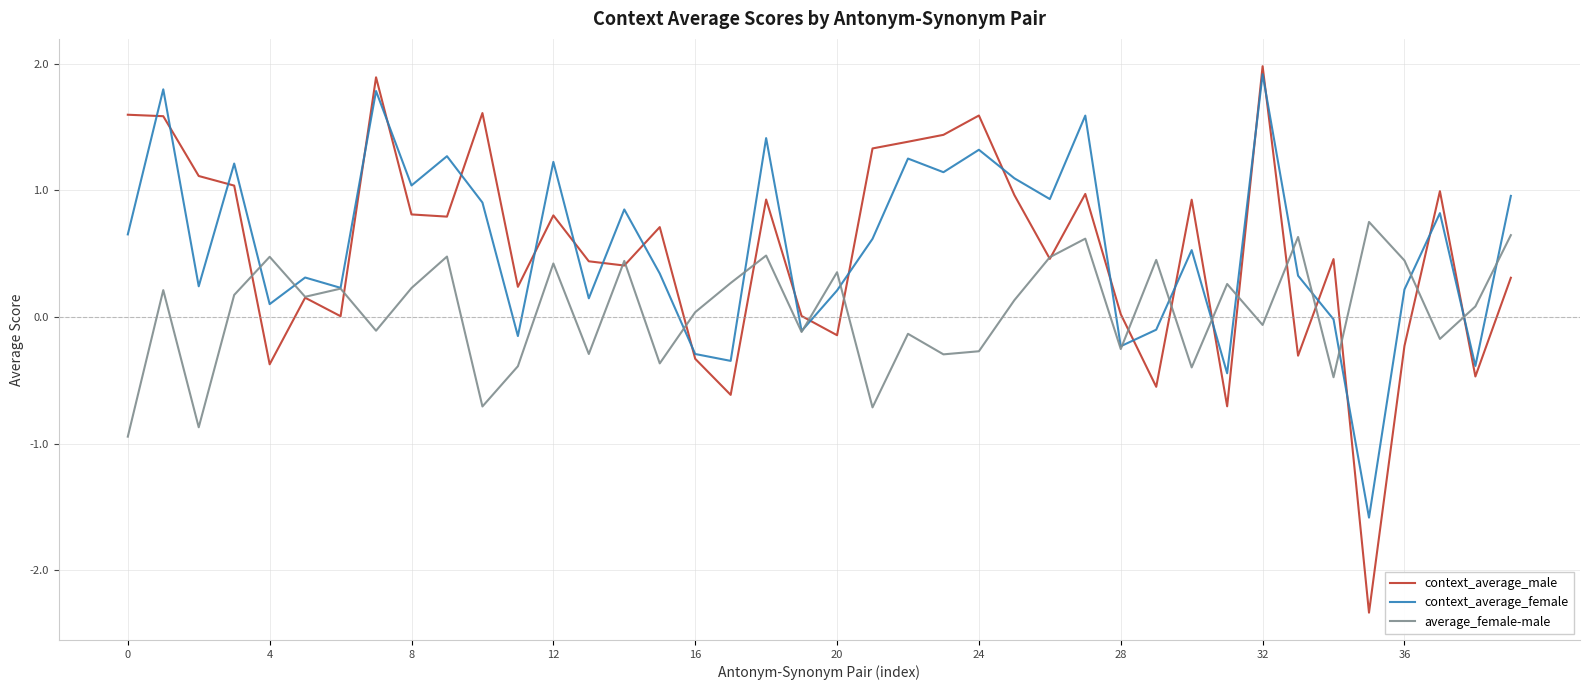

What is the maximum value for context_average_male?

2.0